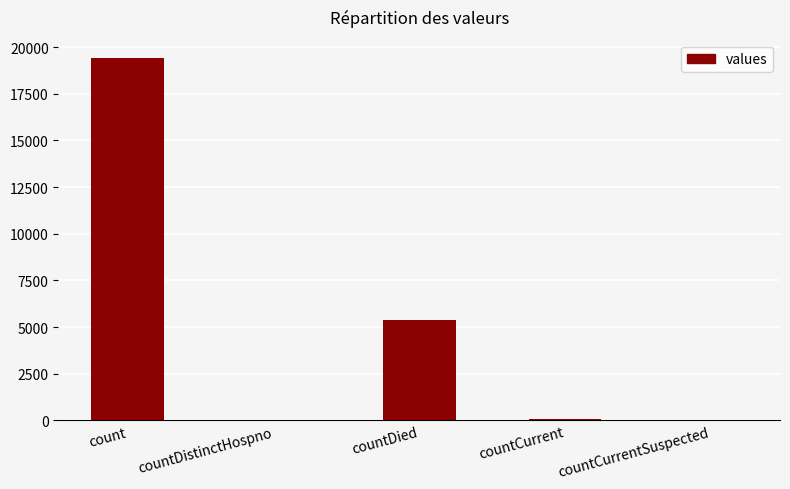

What is the maximum value shown in the chart?

19420